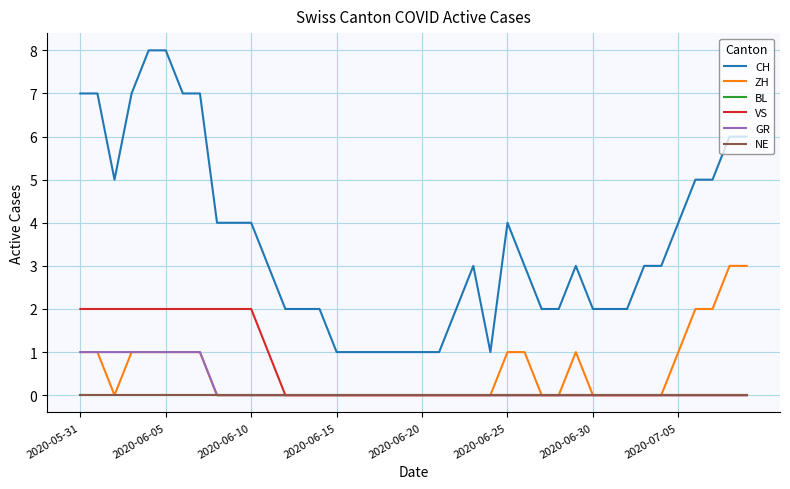

Does the chart have visible grid lines?

Yes